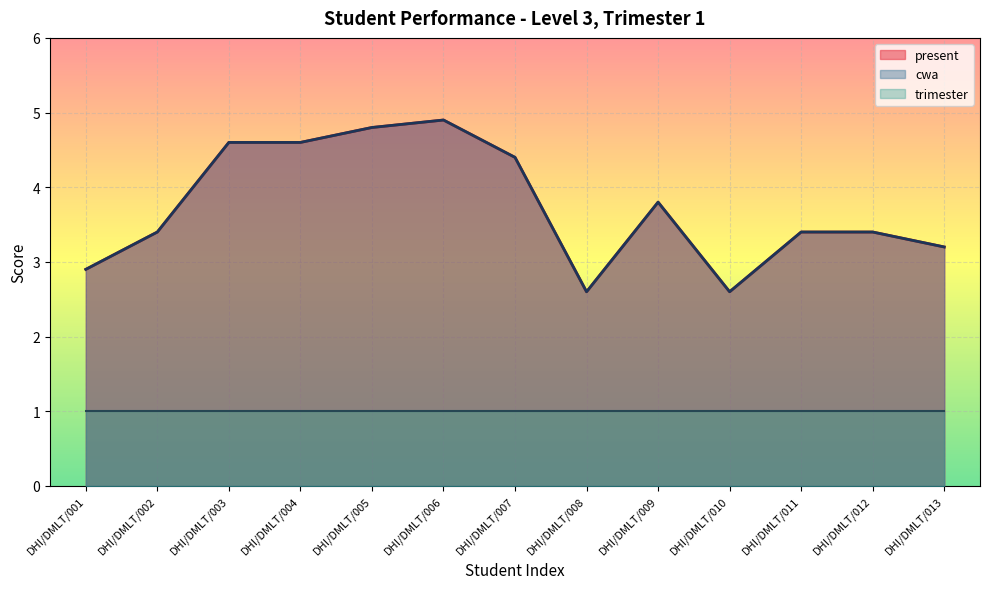

How many categories are shown in the chart?

13